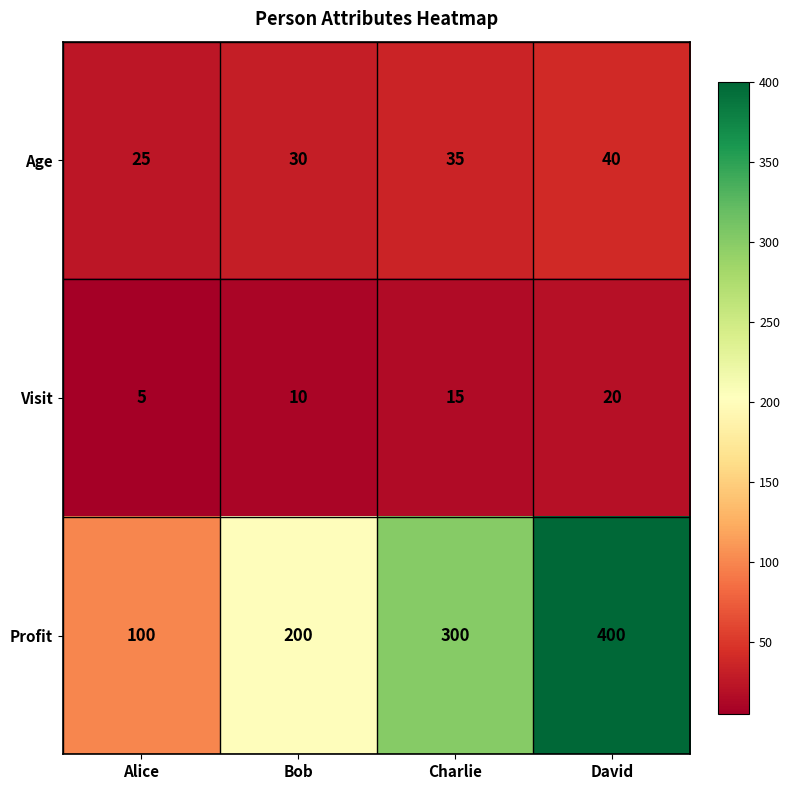

At which category is the sum across all series the highest?

David